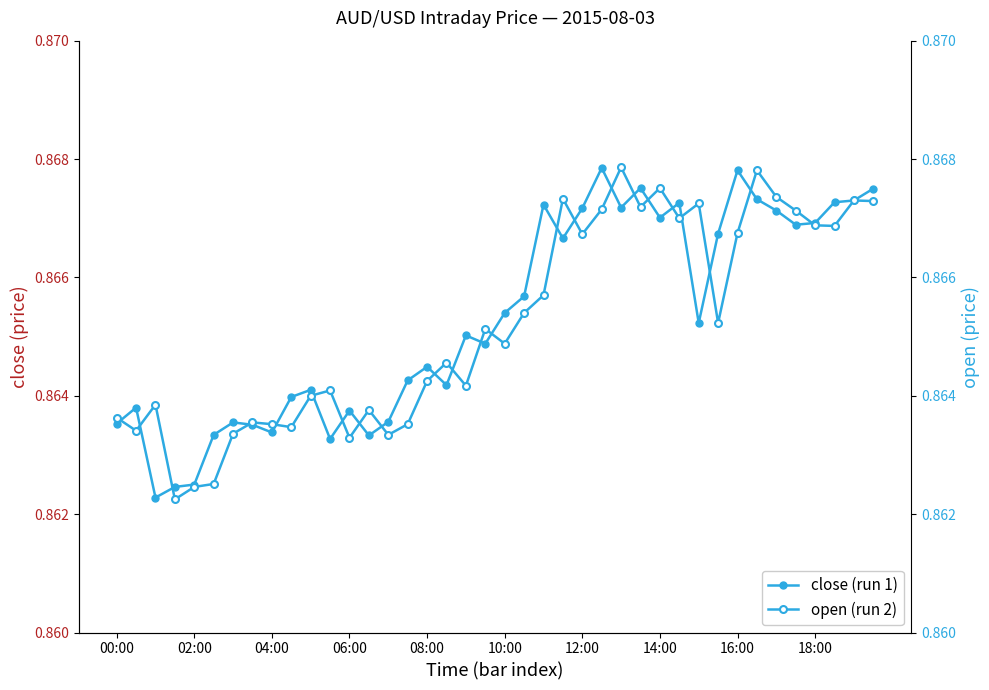

What is the sum of the close (run 1) values at 13 and 10?

1.7